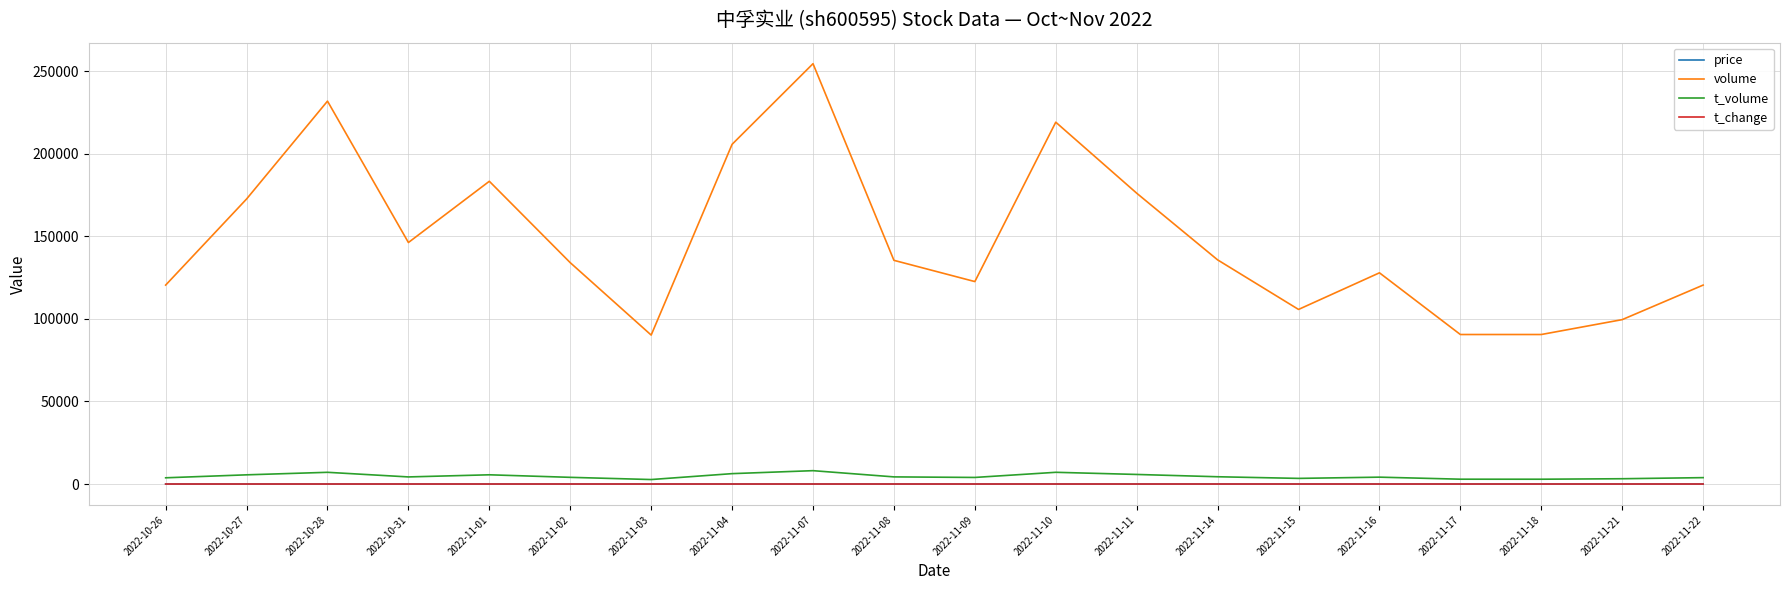

What is the total value across all series at 2022-11-07?

262542.8